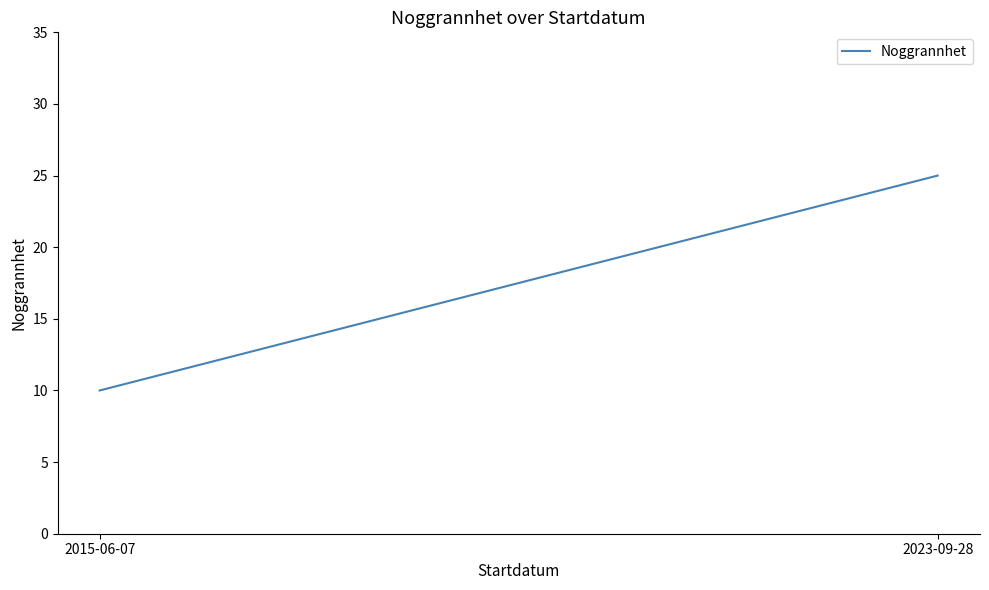

At which label is the value closest to 17?

2015-06-07